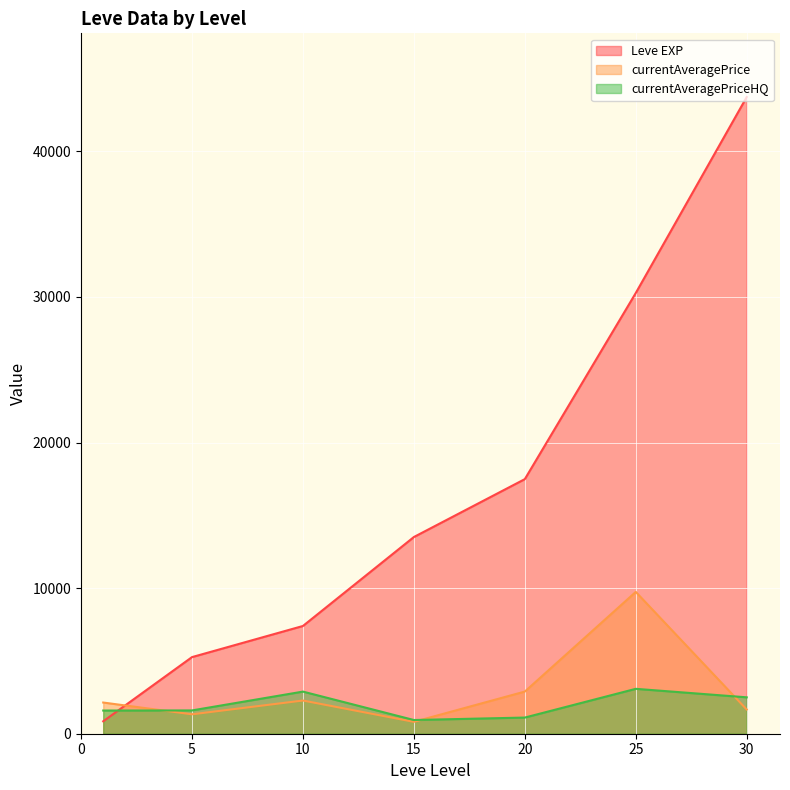

Rank the series by their maximum value, from lowest to highest.

currentAveragePriceHQ, currentAveragePrice, Leve EXP